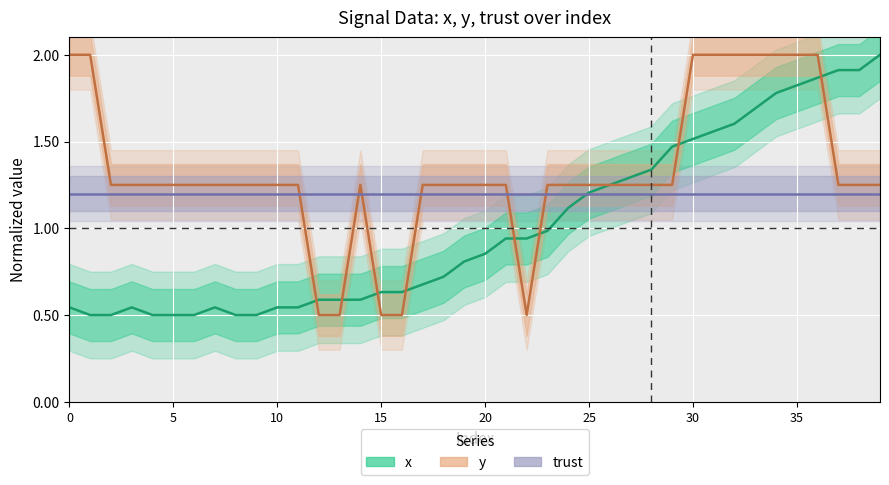

Is this an area chart (filled region under the line)?

No